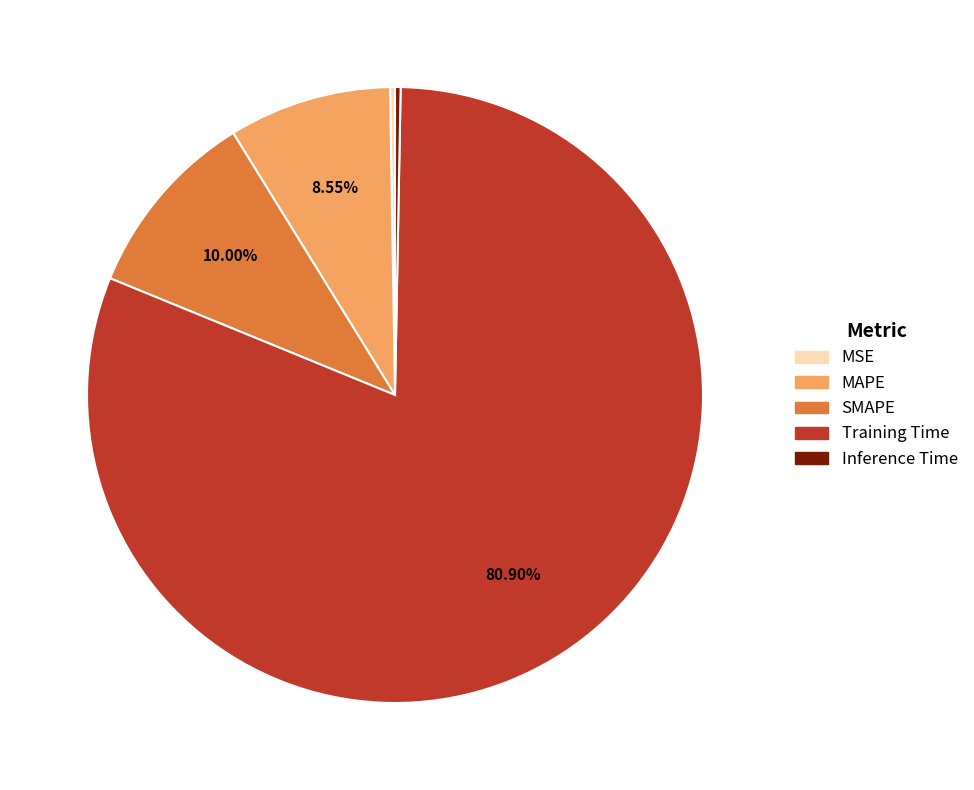

Do Inference Time and MAPE together represent more than half of the pie?

No